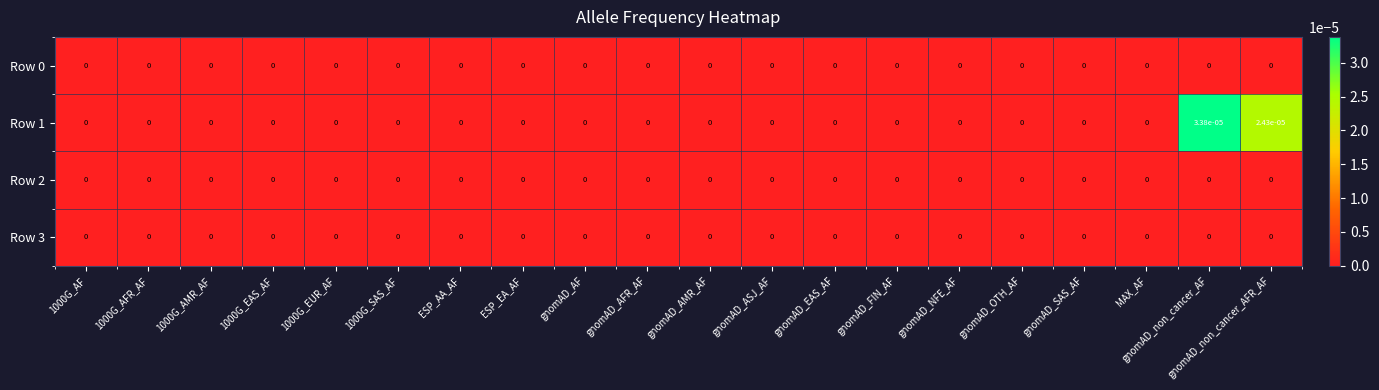

Which category has the highest value across all series?

gnomAD_non_cancer_AF